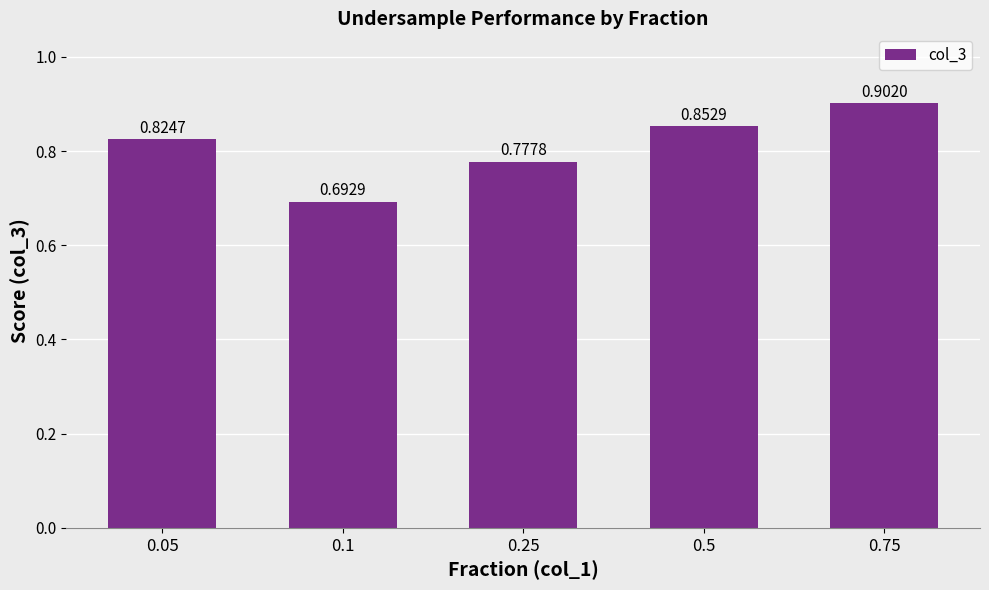

The value at 0.5 is 0.5. True or false?

False